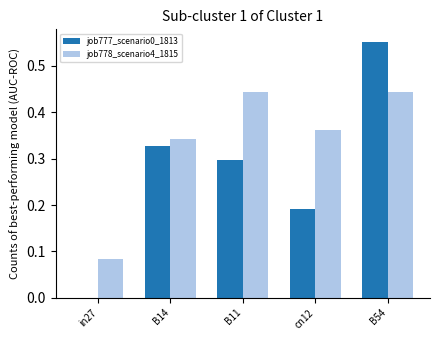

Does the chart contain stacked bars?

No